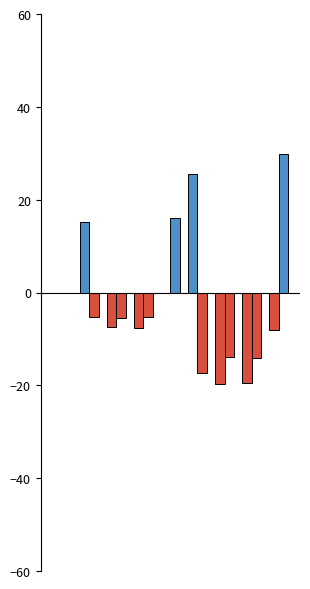

Count the number of categories in the chart.

9